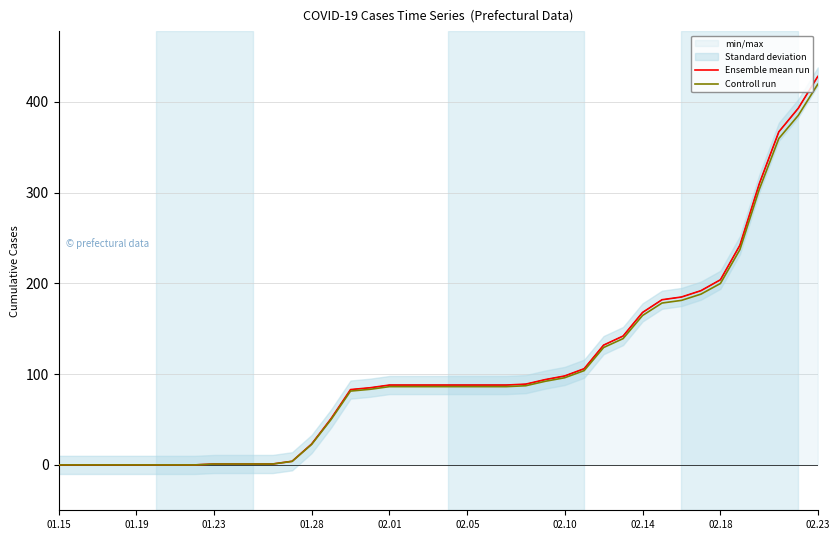

Does the chart display data point markers on the line(s)?

No